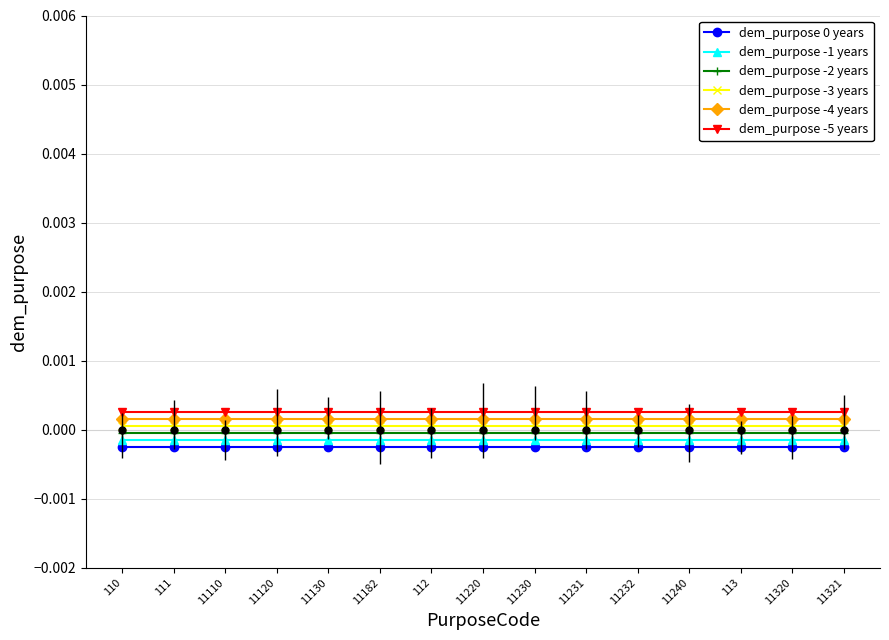

True or false: dem_purpose -2 years and dem_purpose -3 years cross at least once.

False